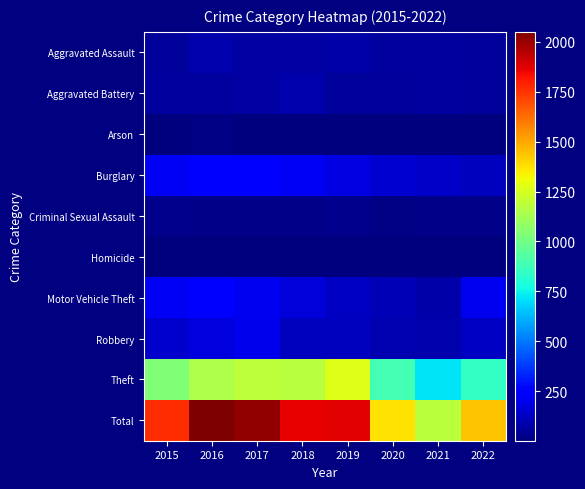

Reading right to left, what are all the values shown in this chart?

Aggravated Assault: 2022=58	2021=66	2020=62	2019=80	2018=72	2017=72	2016=88	2015=56
Aggravated Battery: 2022=55	2021=60	2020=57	2019=53	2018=86	2017=71	2016=66	2015=60
Arson: 2022=3	2021=6	2020=7	2019=5	2018=7	2017=7	2016=12	2015=10
Burglary: 2022=120	2021=133	2020=148	2019=182	2018=218	2017=237	2016=266	2015=216
Criminal Sexual Assault: 2022=21	2021=25	2020=15	2019=31	2018=24	2017=22	2016=25	2015=29
Homicide: 2022=5	2021=6	2020=5	2019=4	2018=4	2017=4	2016=4	2015=5
Motor Vehicle Theft: 2022=208	2021=82	2020=99	2019=123	2018=163	2017=208	2016=259	2015=212
Robbery: 2022=123	2021=88	2020=97	2019=116	2018=121	2017=202	2016=178	2015=139
Theft: 2022=846	2021=716	2020=884	2019=1272	2018=1170	2017=1188	2016=1151	2015=1041
Total: 2022=1439	2021=1182	2020=1374	2019=1866	2018=1865	2017=2011	2016=2049	2015=1768